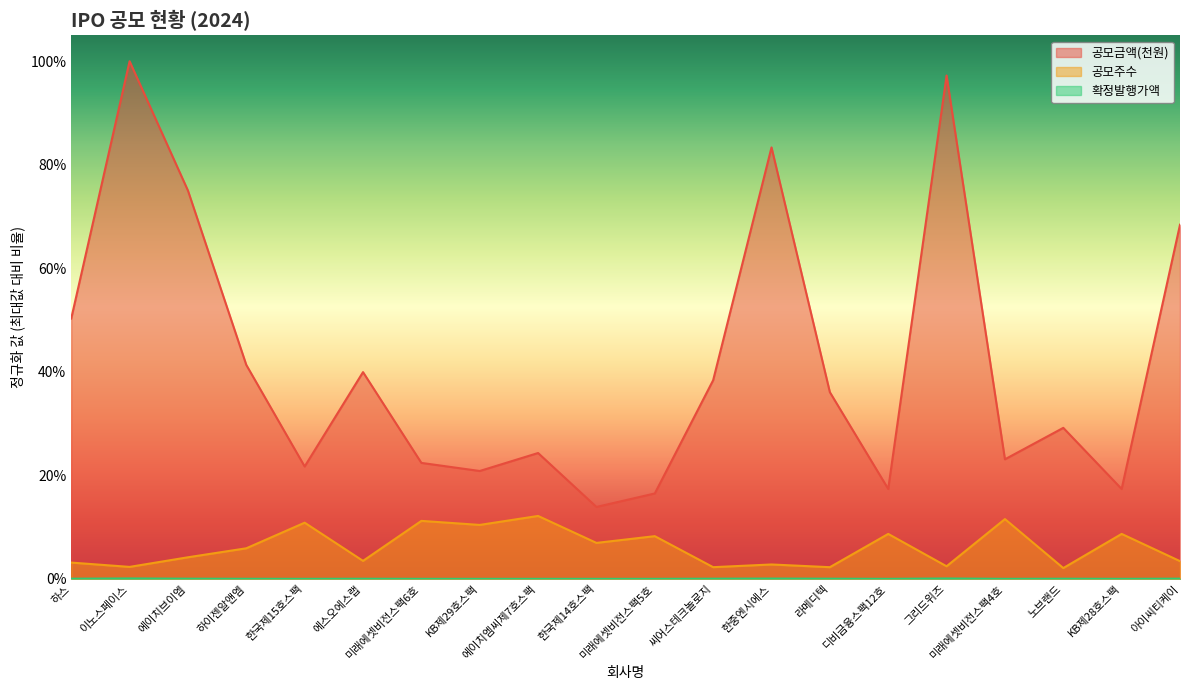

What is the label of the 1st point from the right?

아이씨티케이